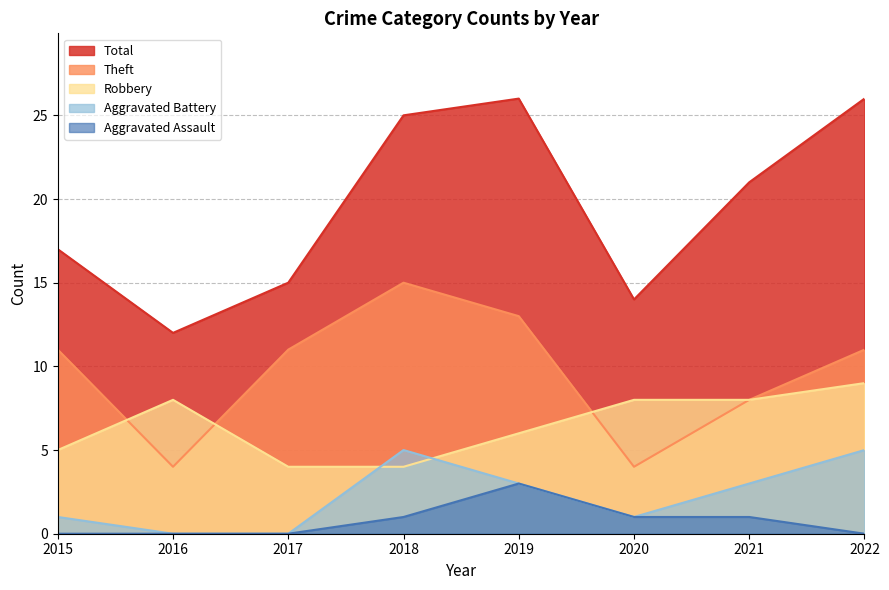

How many categories are shown in the chart?

8